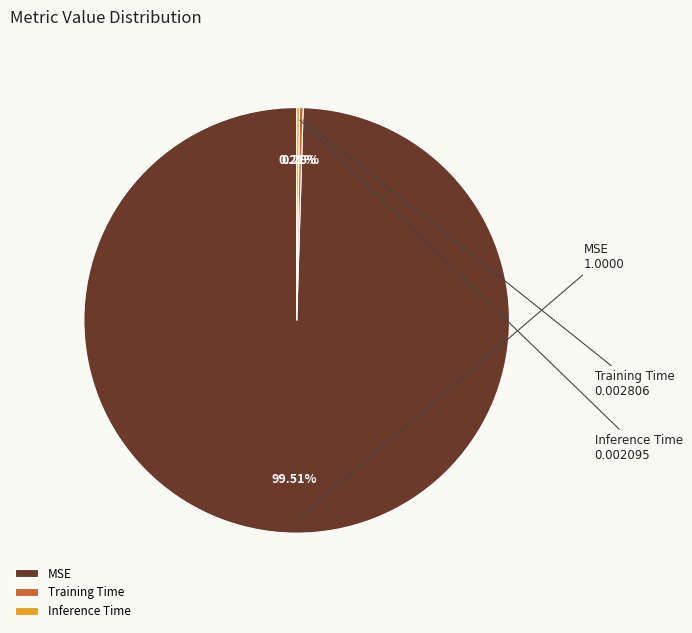

To the nearest percent, what is the difference between the largest and smallest slice percentages?

99%